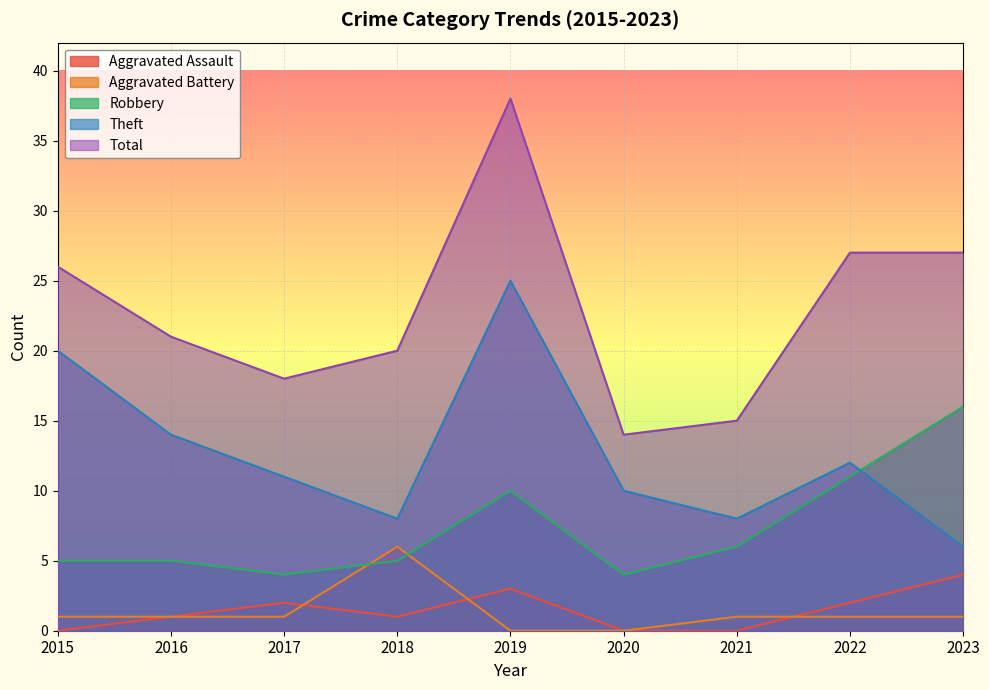

Reading left to right, transcribe all the data shown in this chart.

Aggravated Assault: 0	1	2	1	3	0	0	2	4
Aggravated Battery: 1	1	1	6	0	0	1	1	1
Robbery: 5	5	4	5	10	4	6	11	16
Theft: 20	14	11	8	25	10	8	12	6
Total: 26	21	18	20	38	14	15	27	27